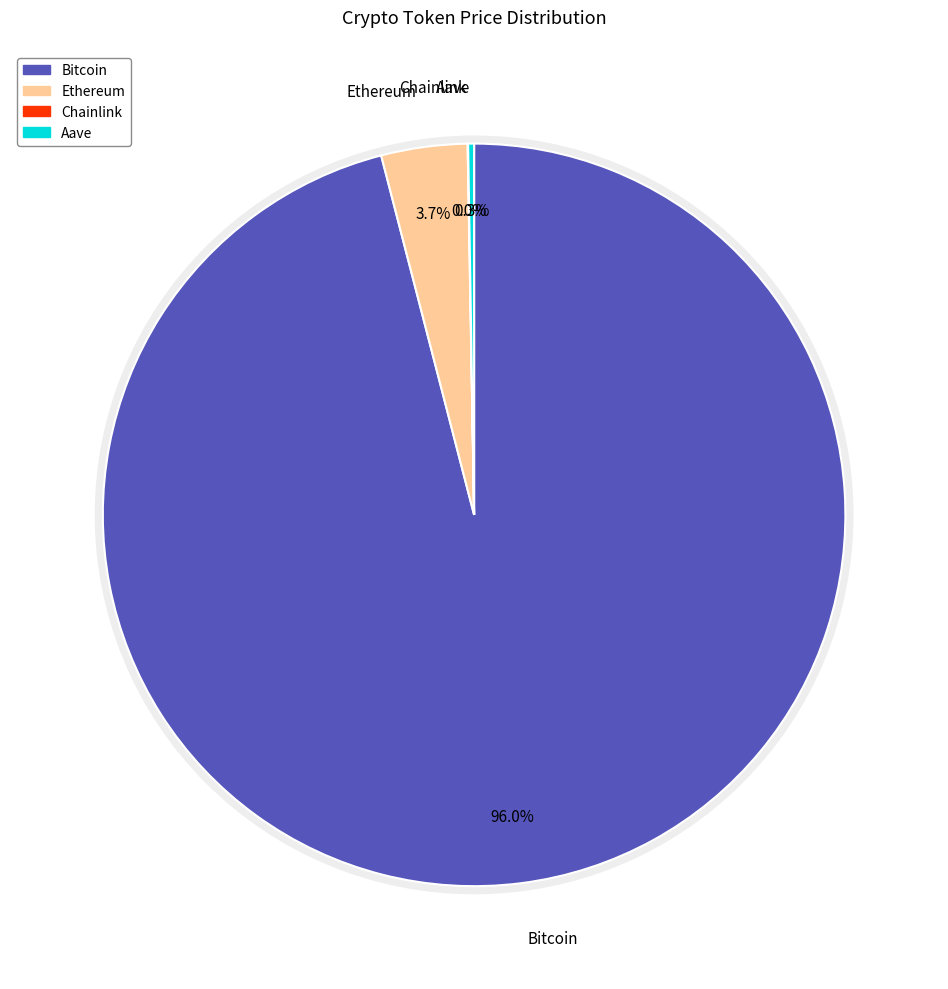

Combined, do Ethereum and Bitcoin account for over 50%?

Yes